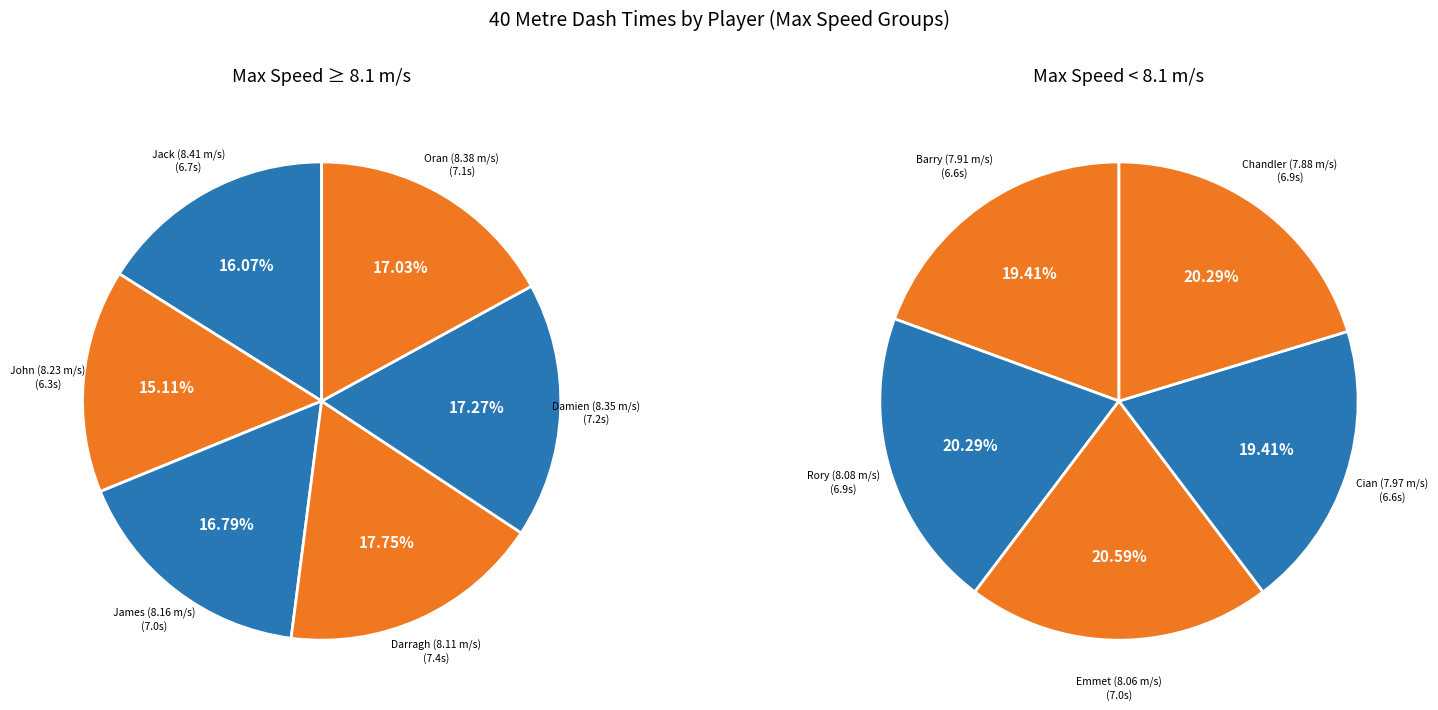

Does Rory (8.08 m/s) represent more than half of the total?

No